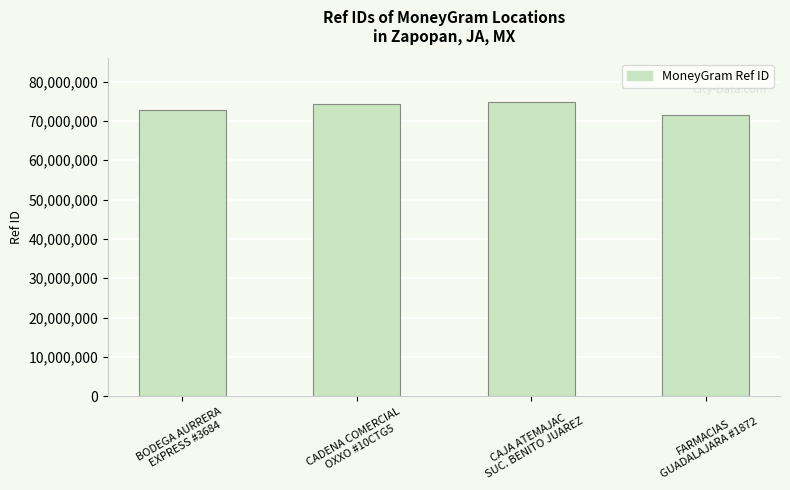

The chart shows a value of 74724082 at CAJA ATEMAJAC
SUC. BENITO JUAREZ. True or false?

True